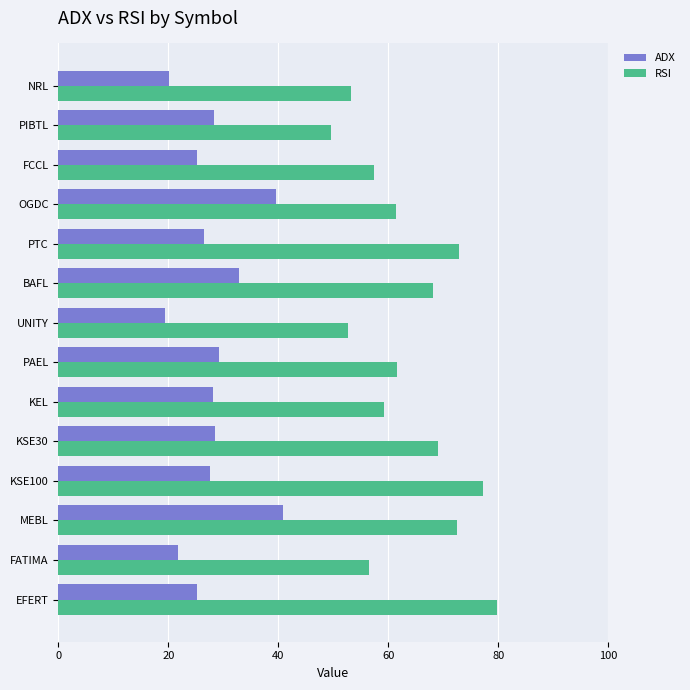

Which series has the widest spread of values?

RSI